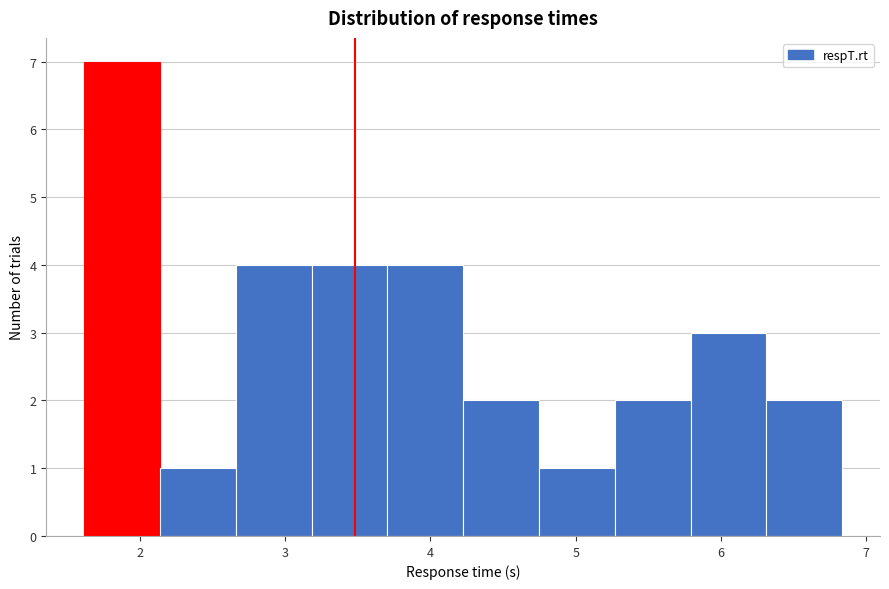

Reading left to right, transcribe this chart: for each bar, give the range it covers on the x-axis and its height. Neither the bar edges nor the heights are printed on the chart, so give them approximately, as read against the axes.

1.6 to 2.1: 7
2.1 to 2.7: 1
2.7 to 3.2: 4
3.2 to 3.7: 4
3.7 to 4.2: 4
4.2 to 4.7: 2
4.7 to 5.3: 1
5.3 to 5.8: 2
5.8 to 6.3: 3
6.3 to 6.8: 2